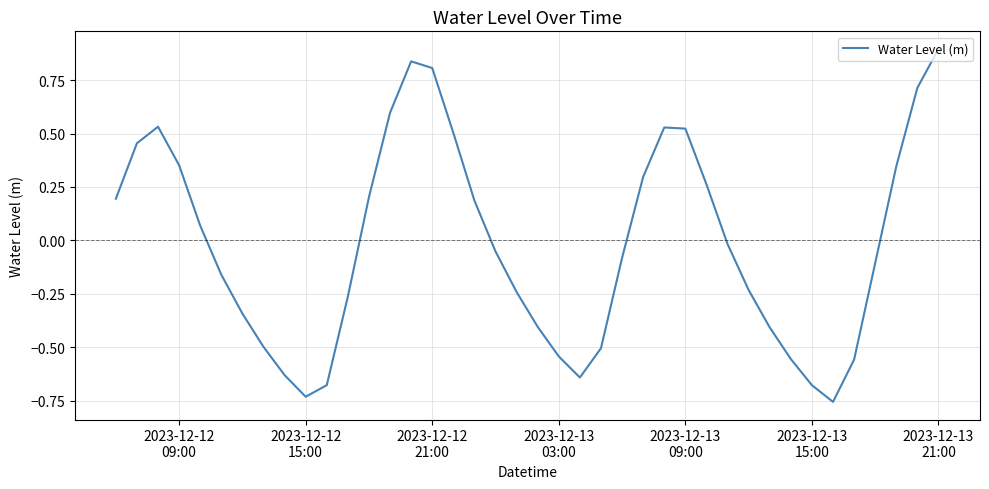

How many lines are shown in the chart?

1